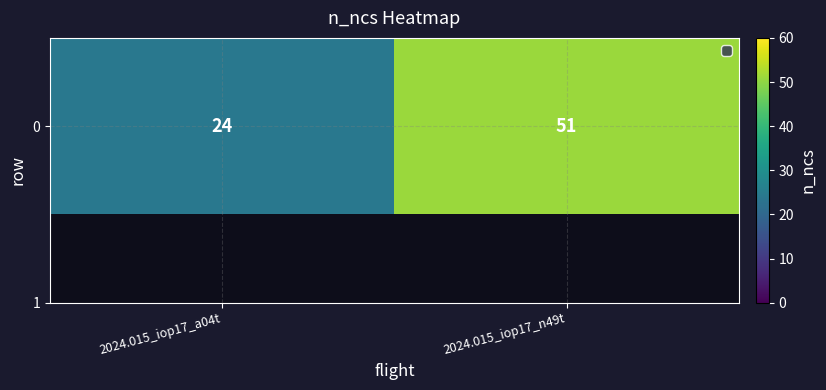

What is the difference between the maximum and minimum values?

27